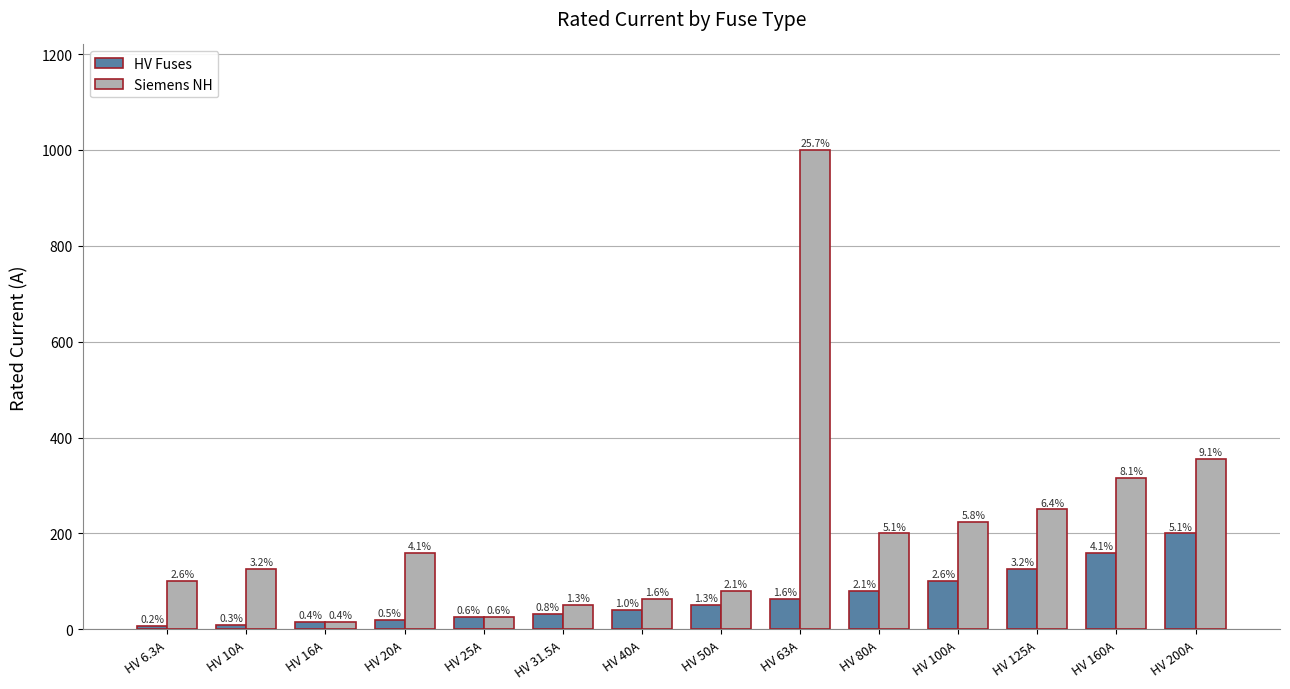

At HV 100A, list the series in order from smallest to largest.

HV Fuses, Siemens NH